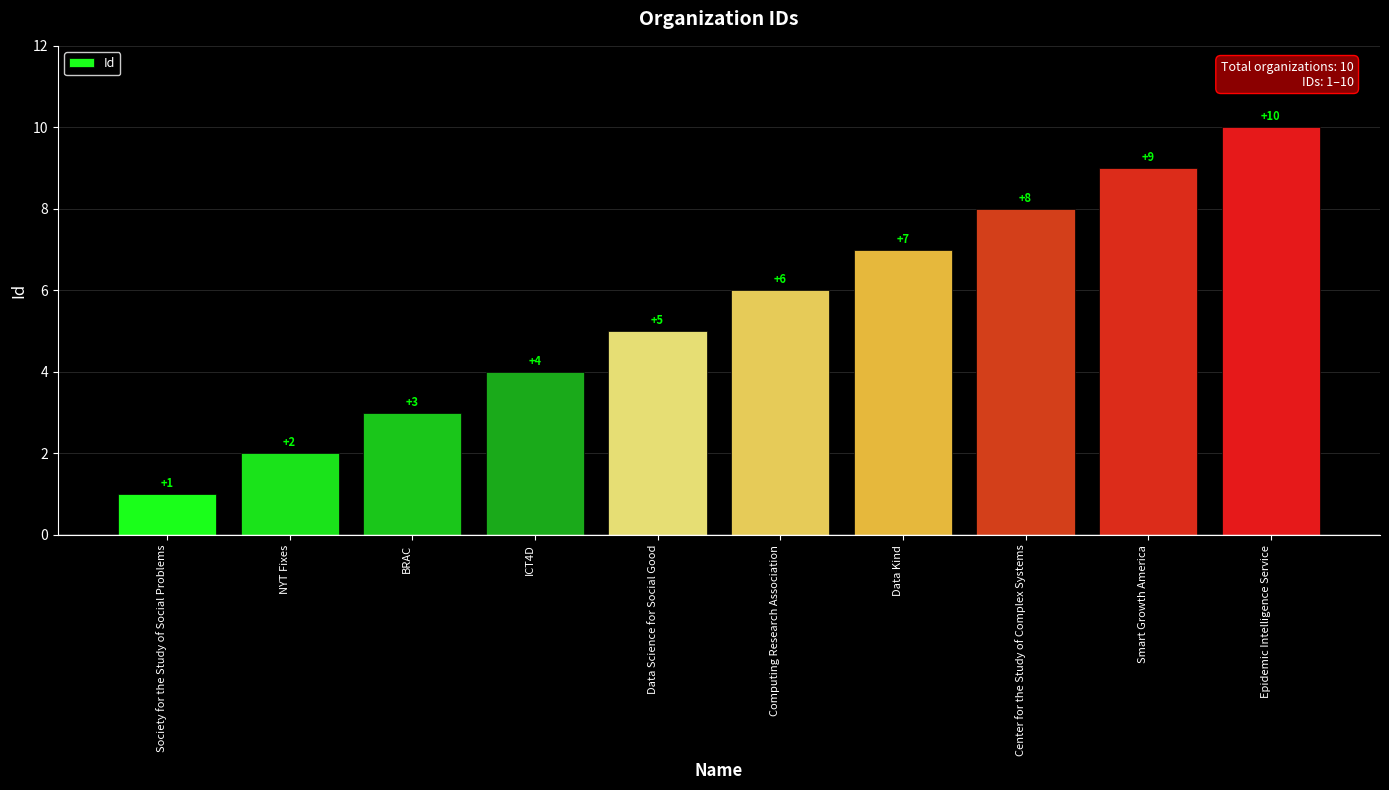

What is the difference between the values at Epidemic Intelligence Service and Computing Research Association?

4